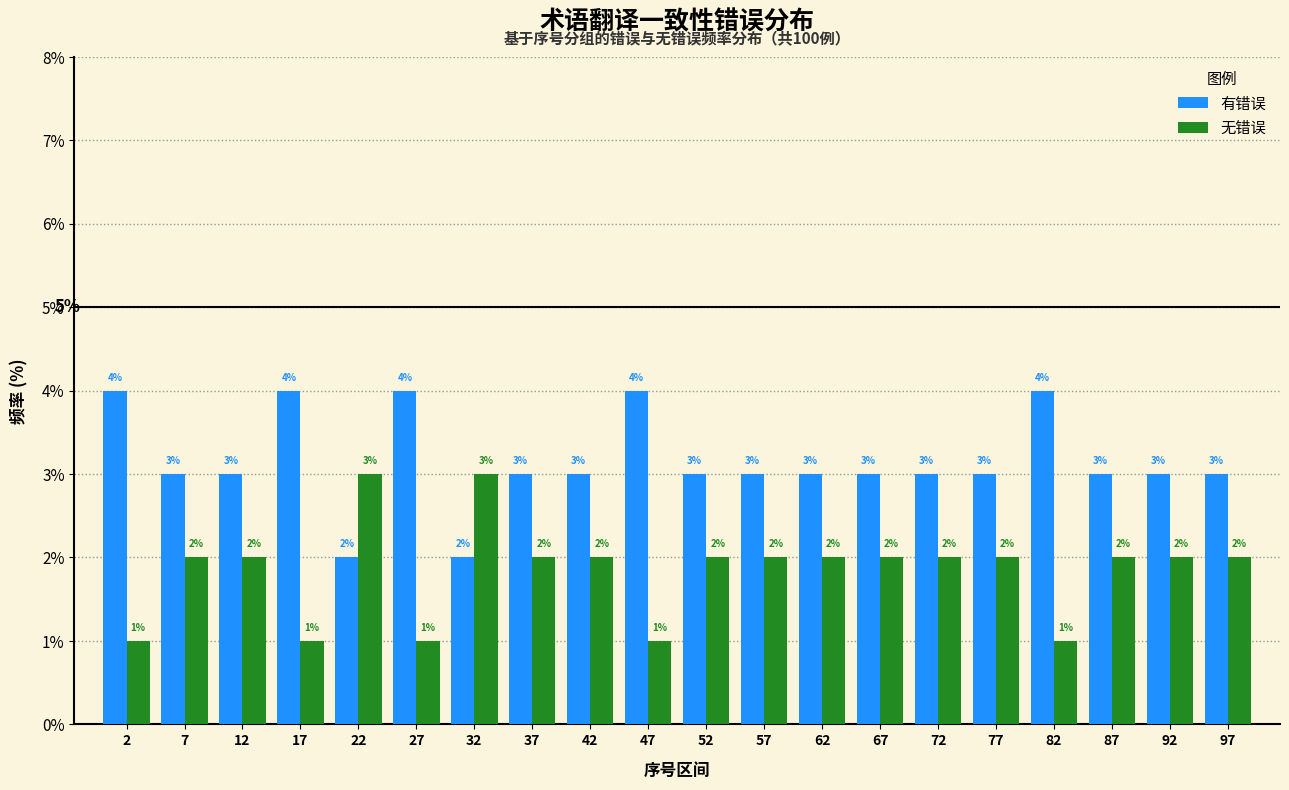

Reading left to right, transcribe all the data shown in this chart.

有错误: 2=4	7=3	12=3	17=4	22=2	27=4	32=2	37=3	42=3	47=4	52=3	57=3	62=3	67=3	72=3	77=3	82=4	87=3	92=3	97=3
无错误: 2=1	7=2	12=2	17=1	22=3	27=1	32=3	37=2	42=2	47=1	52=2	57=2	62=2	67=2	72=2	77=2	82=1	87=2	92=2	97=2